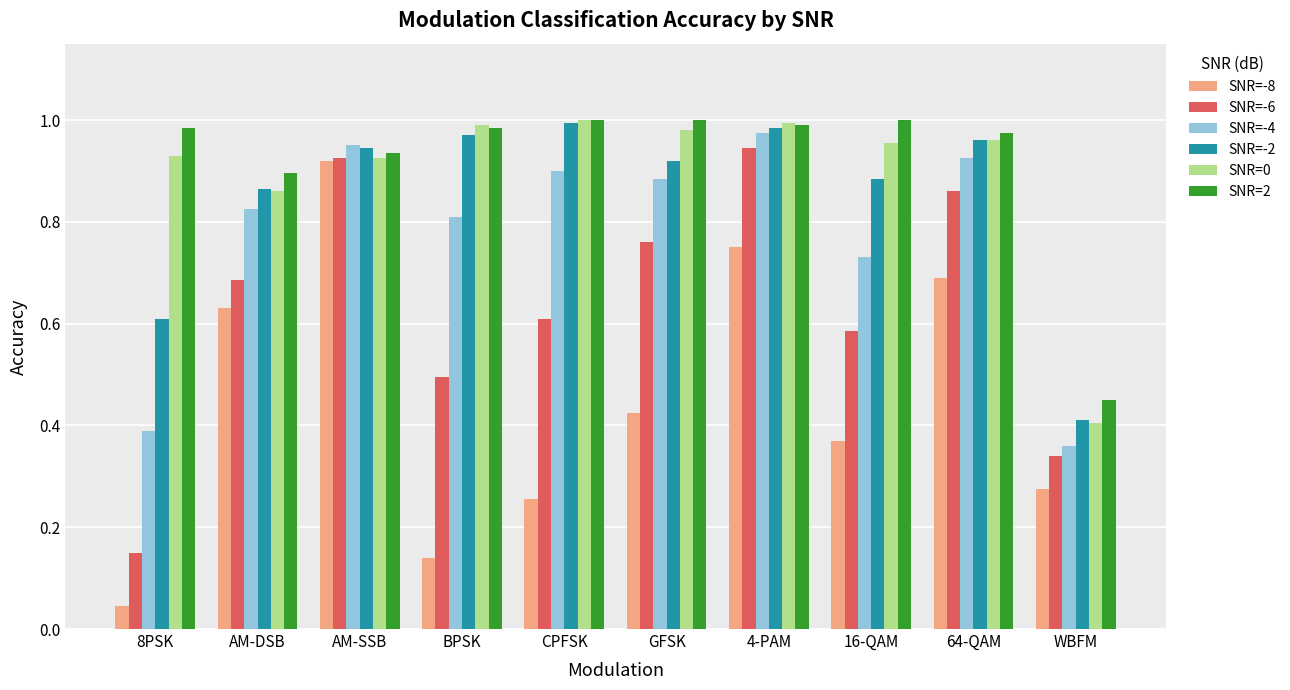

The value of SNR=-2 at CPFSK is 1.0. True or false?

True